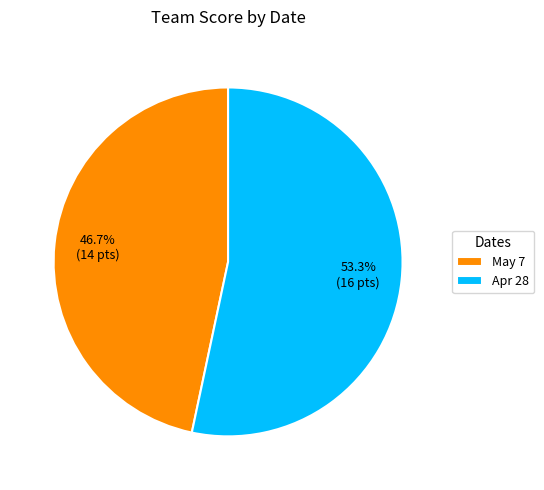

True or false: May 7 accounts for 47% of the total.

True